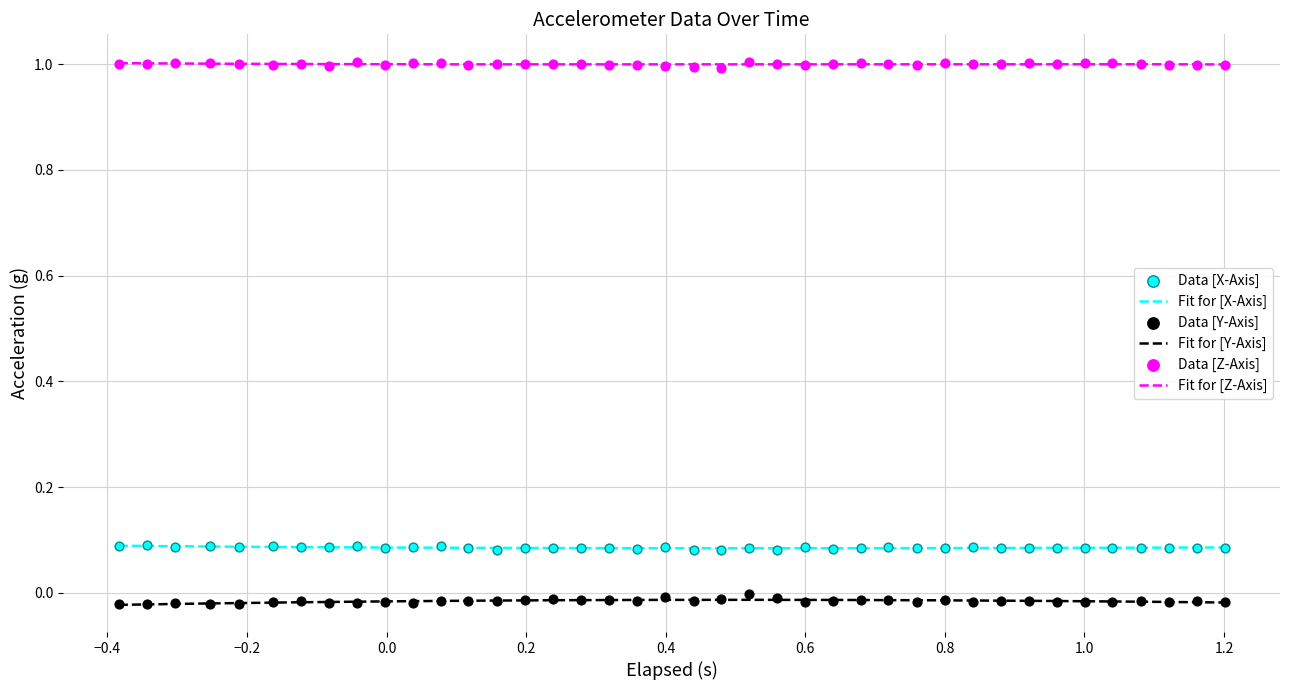

True or false: Fit for [X-Axis] and Fit for [Z-Axis] cross at least once.

False